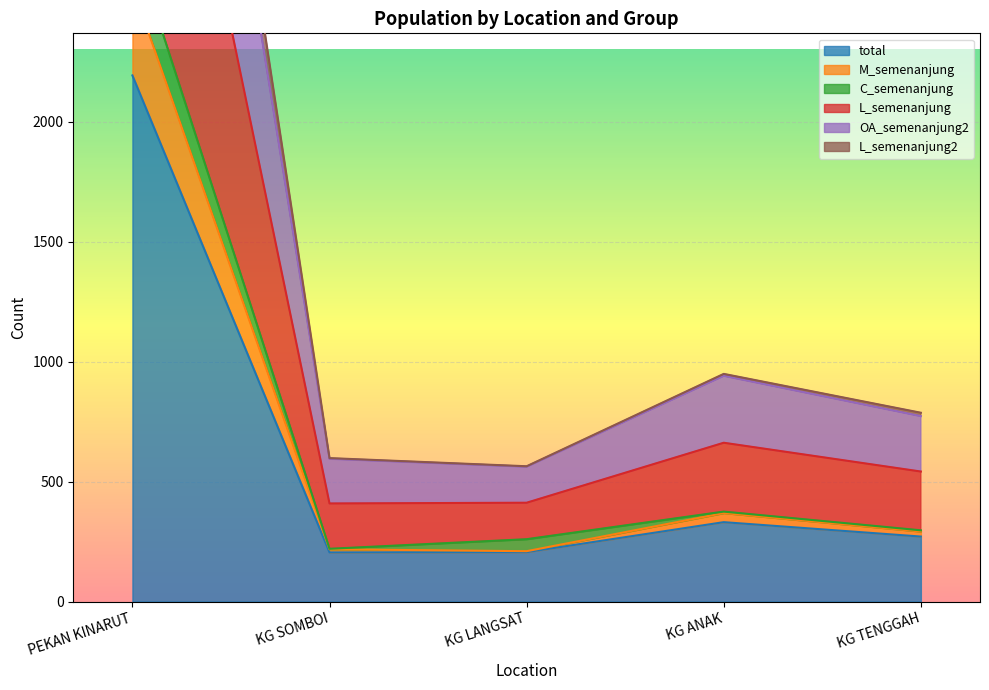

At how many categories does at least one series exceed 5436?

1